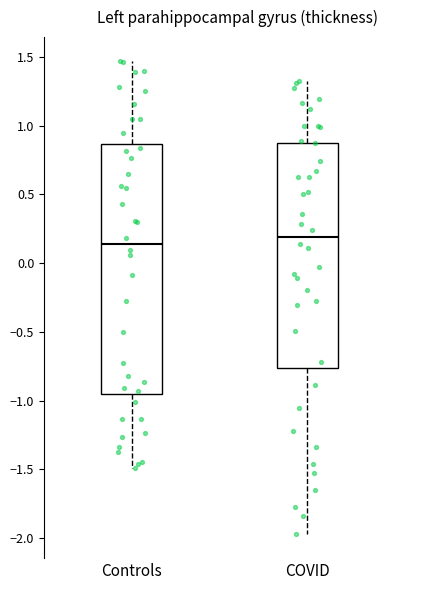

Which box has the highest median line?

COVID